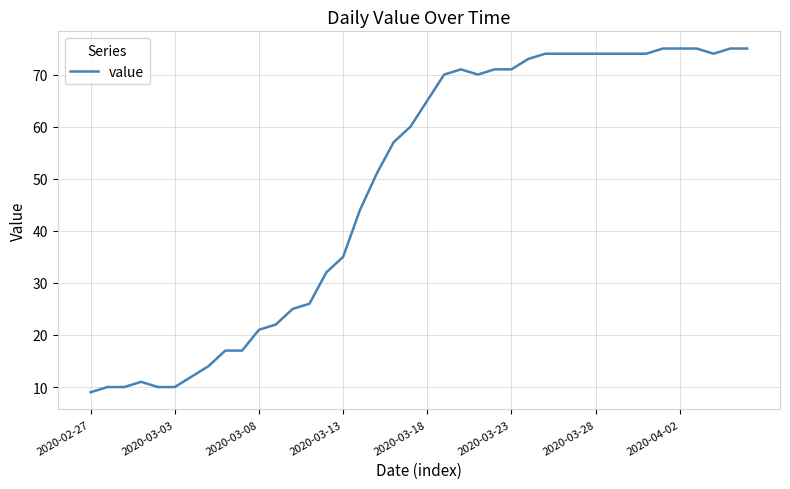

Reading left to right, extract all data points from this chart.

9	10	10	11	10	10	12	14	17	17	21	22	25	26	32	35	44	51	57	60	65	70	71	70	71	71	73	74	74	74	74	74	74	74	75	75	75	74	75	75